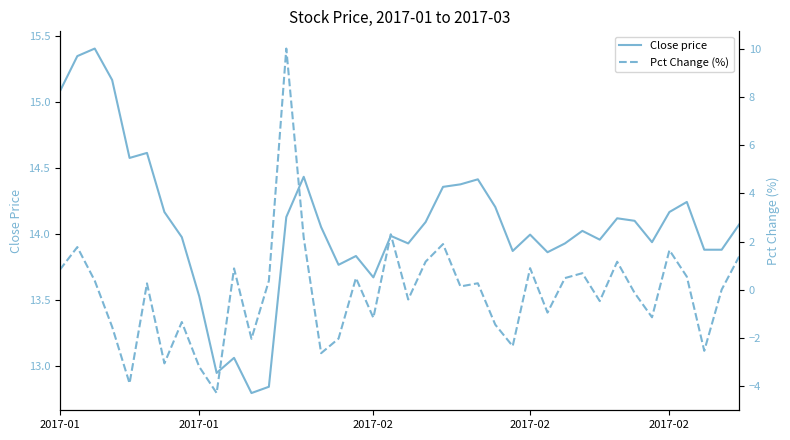

What is the sum of all Close price values?

562.8